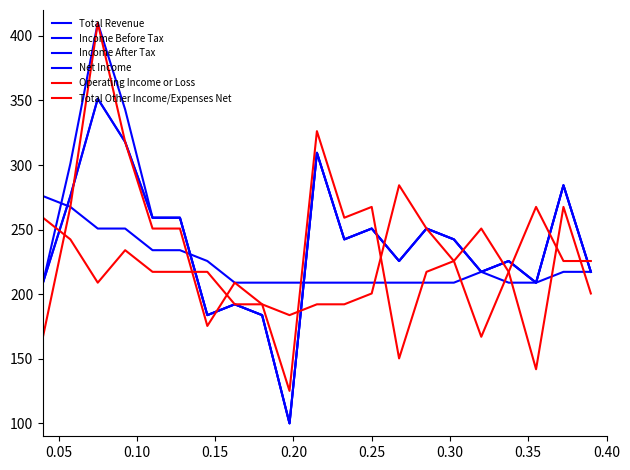

Which label corresponds to the largest value in the chart?

0.10